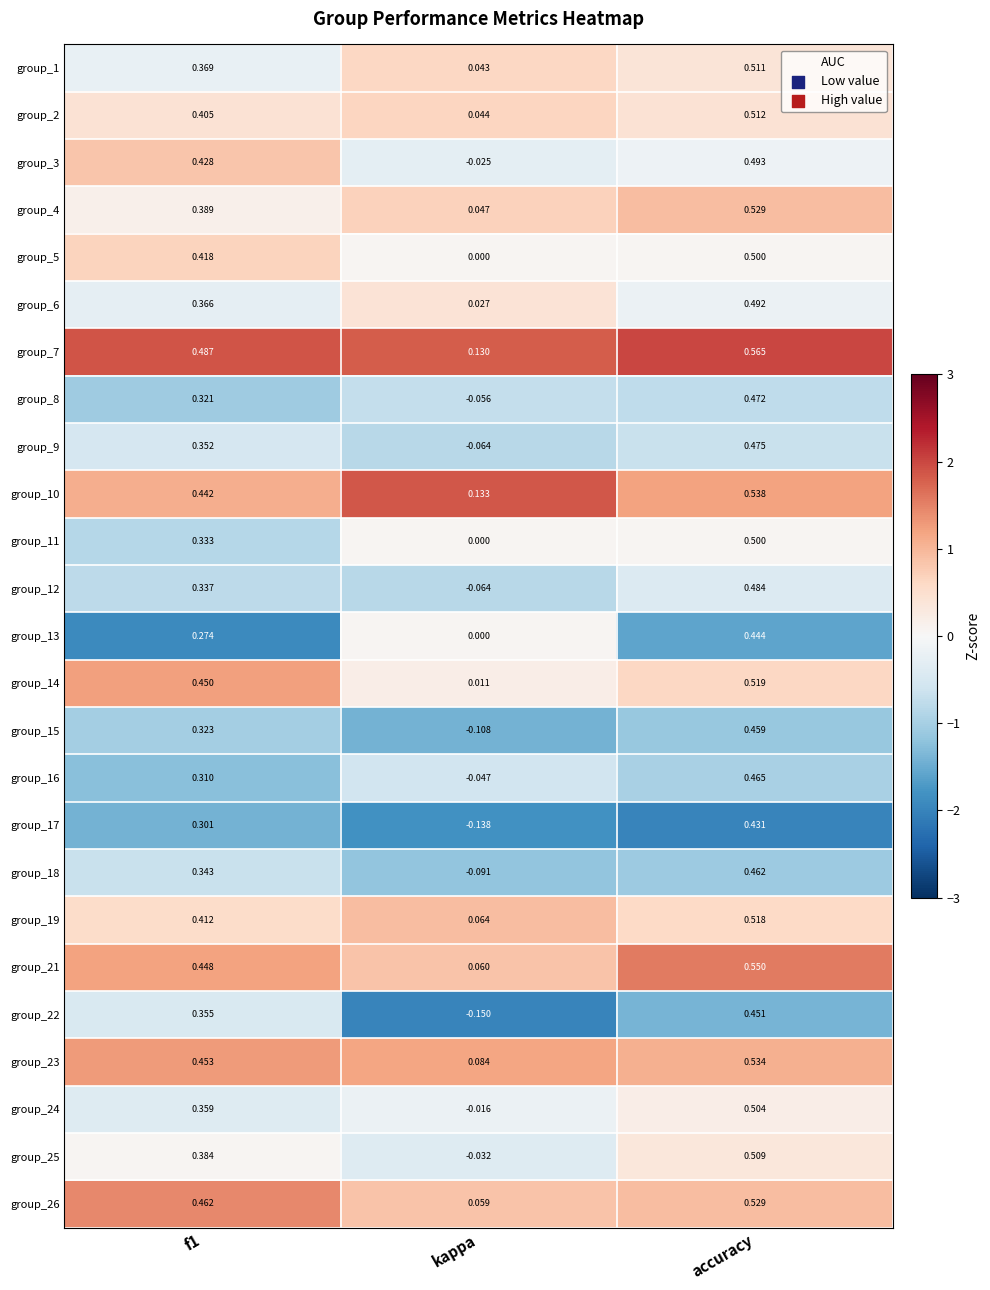

At which label is group_22 closest to 0?

kappa